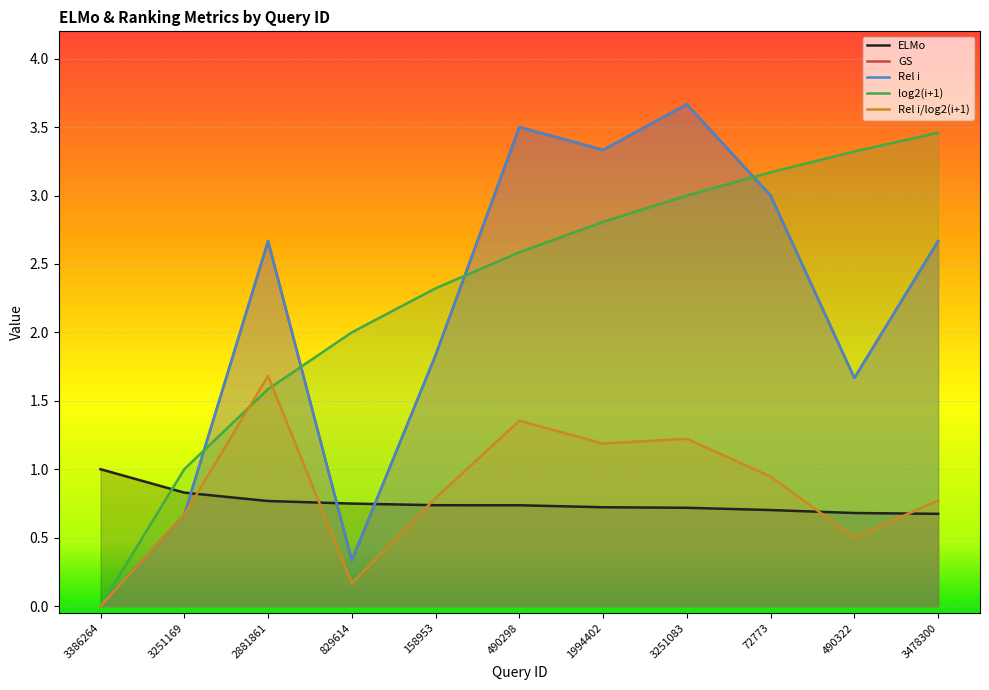

How many lines are shown in the chart?

5